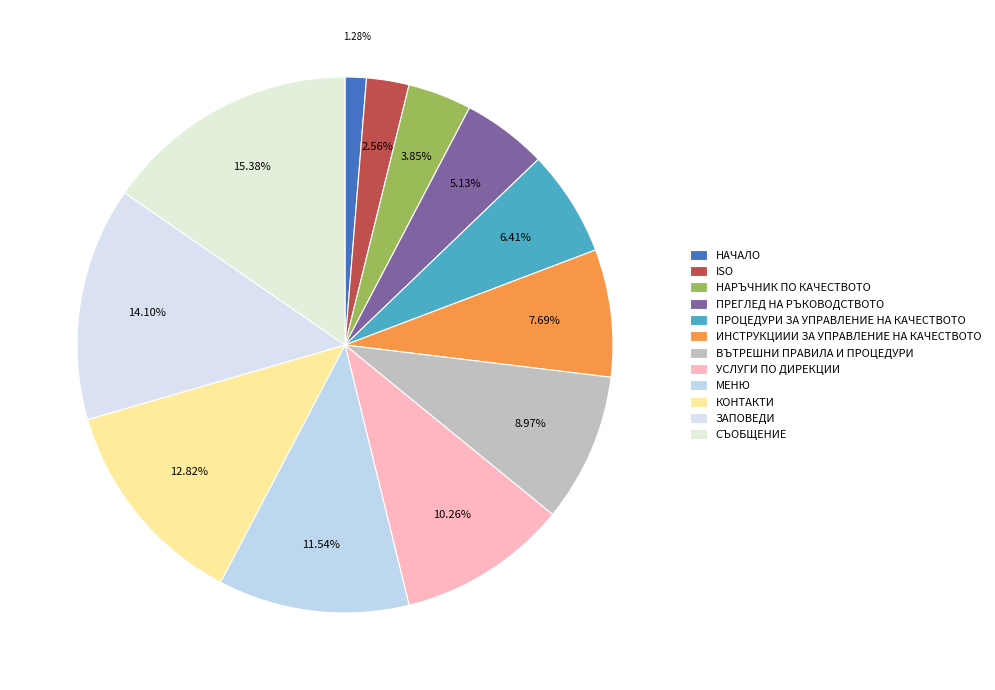

How many slices are in this pie chart?

12